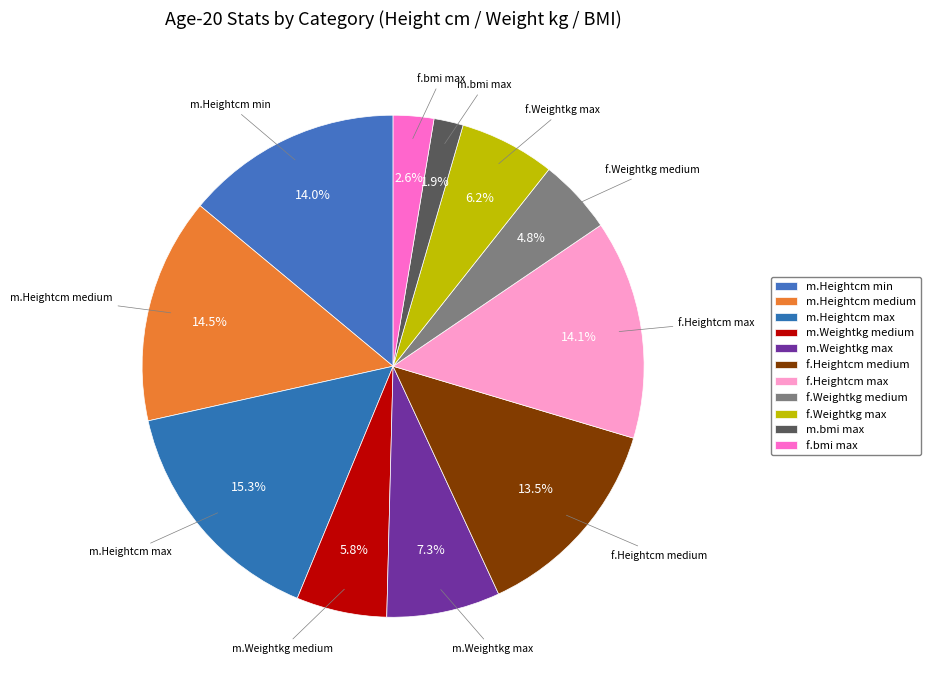

To the nearest percent, what percentage of the pie is m.Heightcm min?

14%